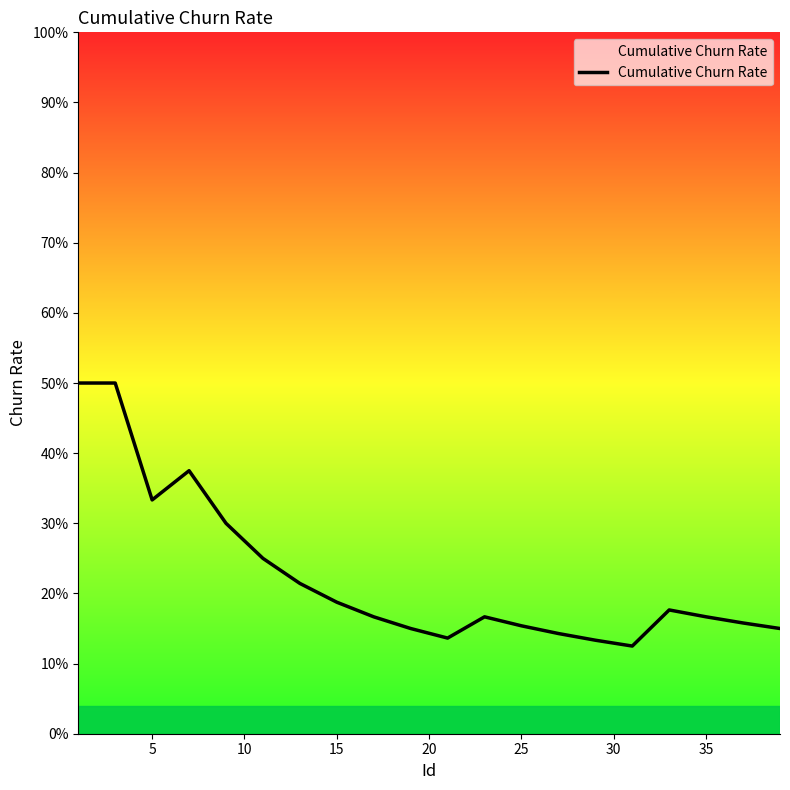

Does the chart display data point markers on the line(s)?

No